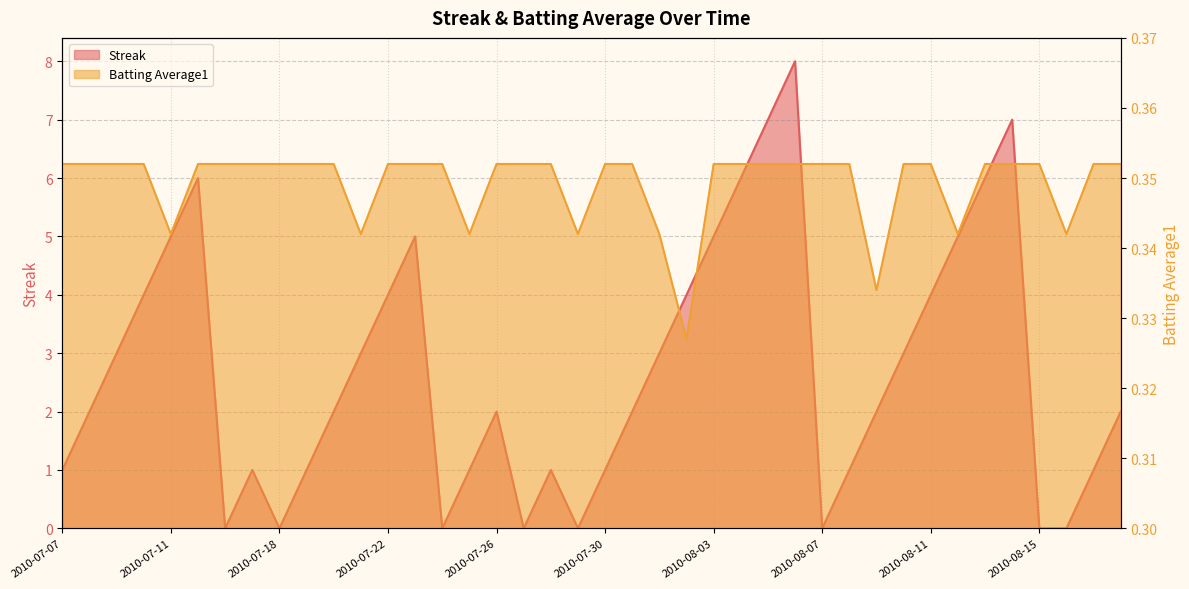

The Batting Average1 series shows 0.6 at 2010-07-16. True or false?

False